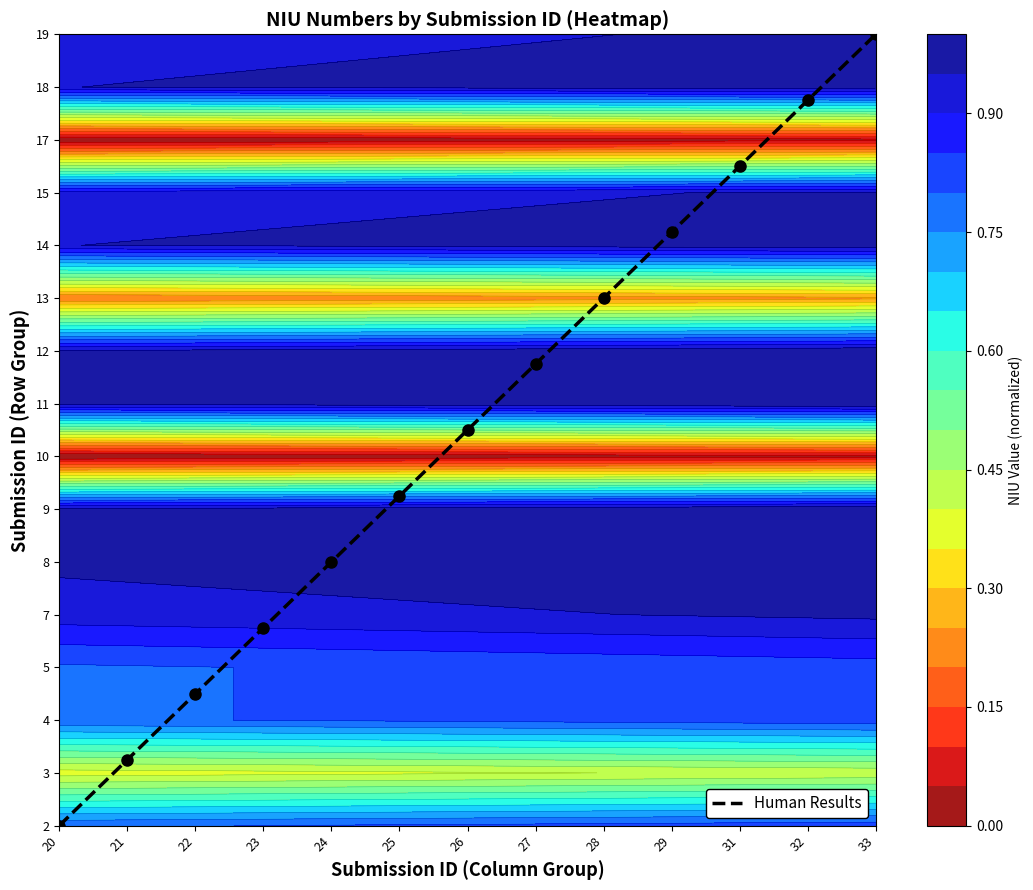

What is the change in value from 26 to 29?

+3.8